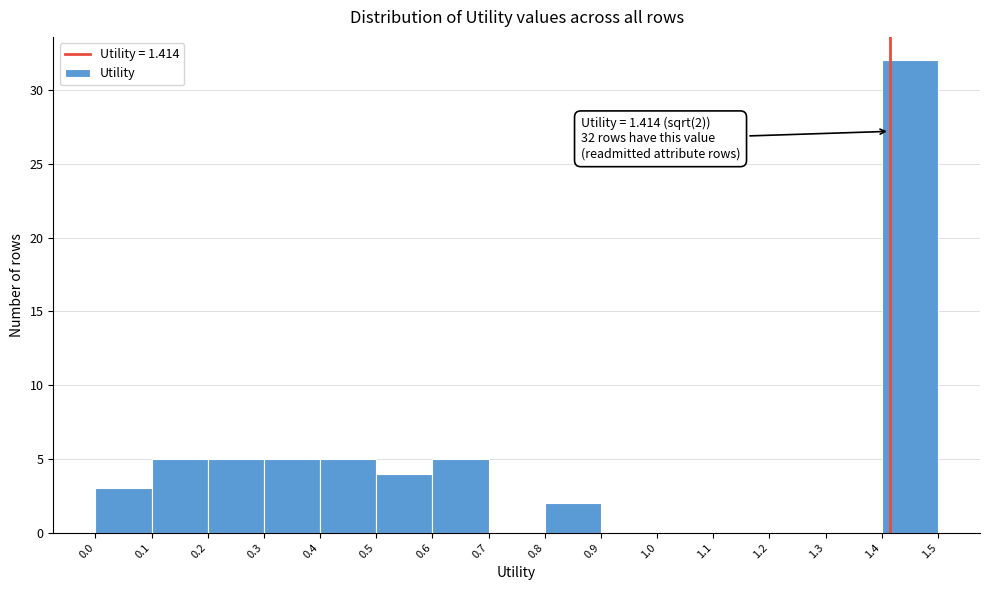

Over which range of the x-axis is the bar tallest?

1.4 to 1.5